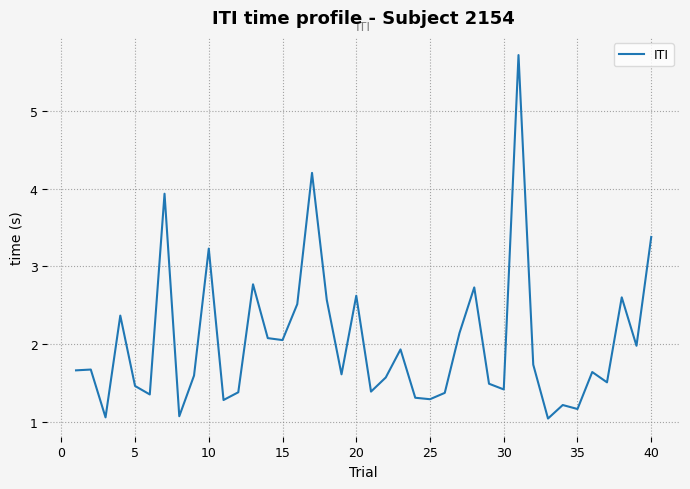

What is the smallest value displayed?

1.0